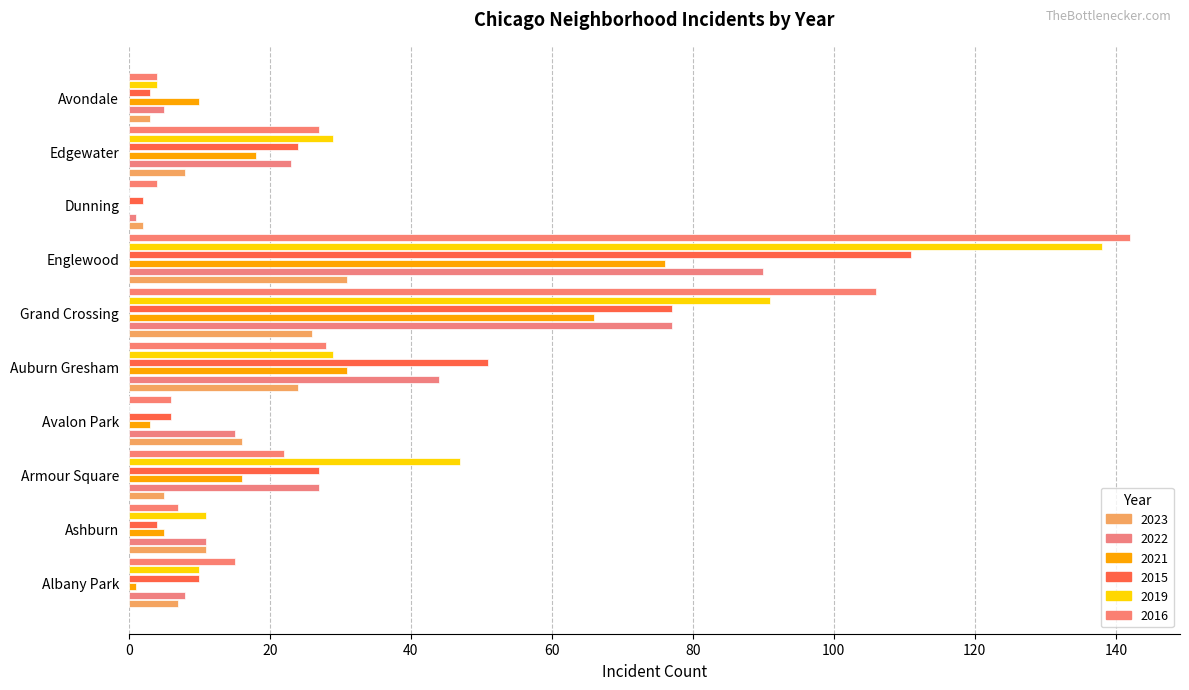

At which label is 2016 closest to 73?

Grand Crossing